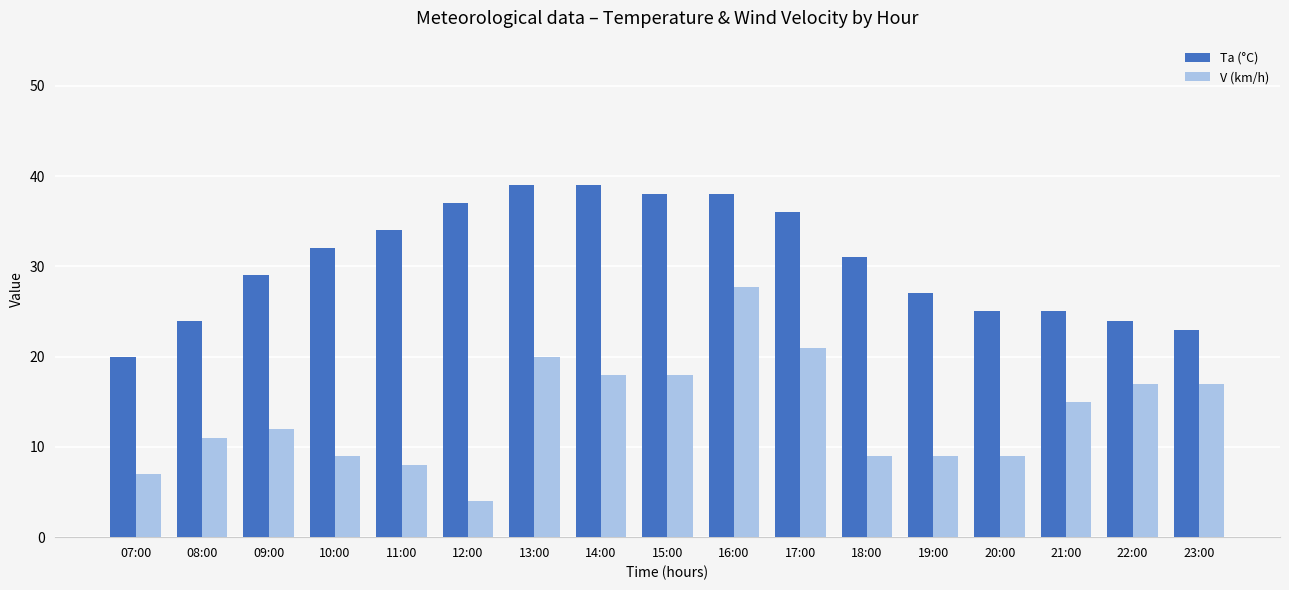

The value of V (km/h) at 11:00 is 8.0. True or false?

True